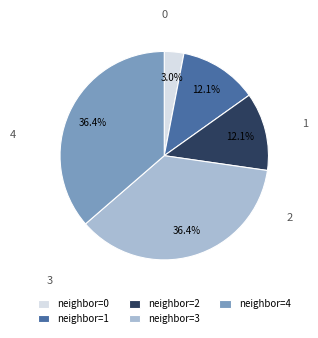

Is there a majority slice in this chart?

No